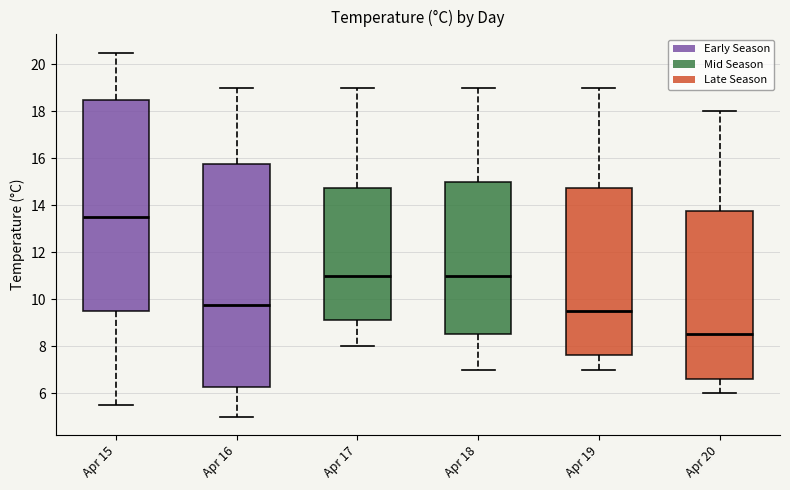

Comparing the boxes themselves (not the whiskers), which one is the tallest?

Apr 16